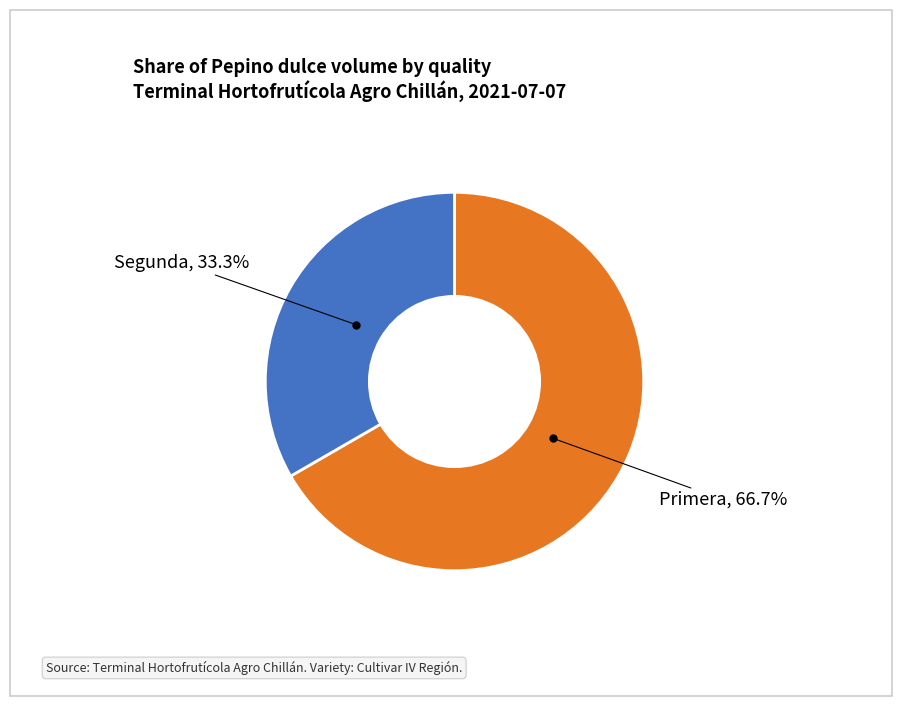

Is the sum of Segunda and Primera greater than half?

Yes